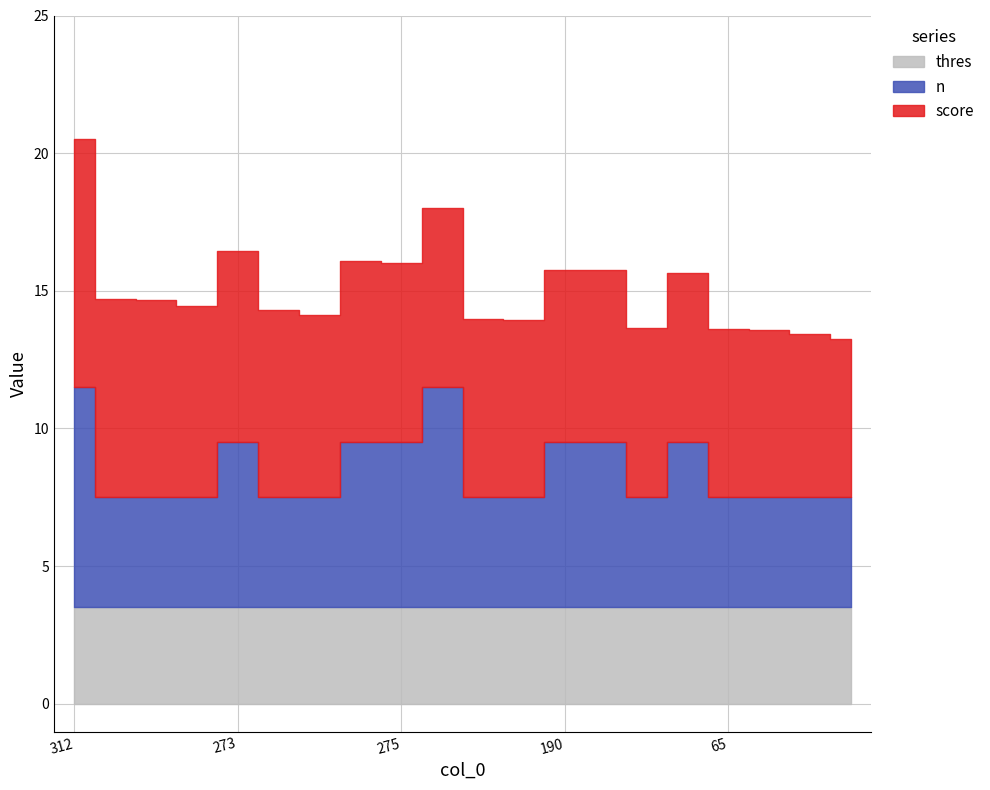

What is the total value across all series at 361?

18.0